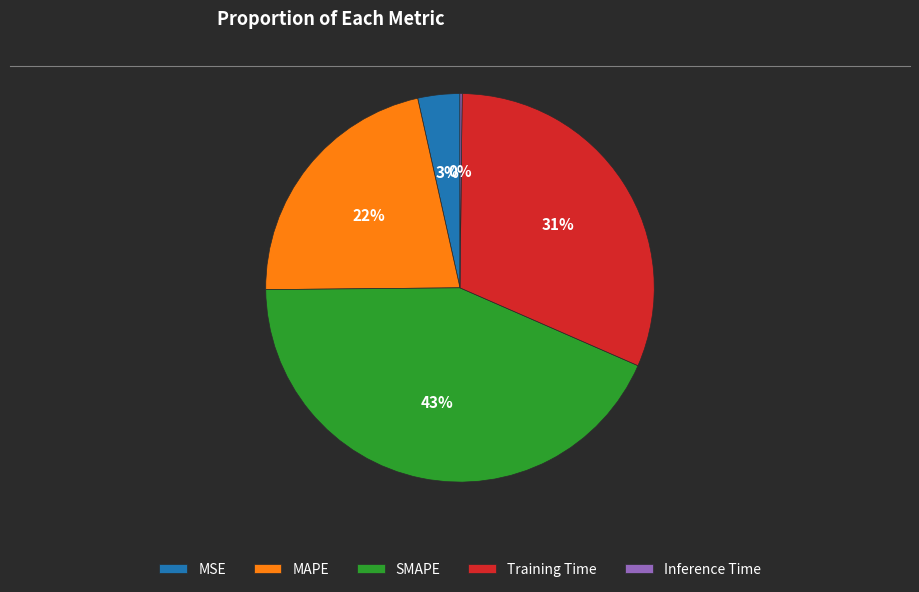

Which has a higher value, Training Time or MAPE?

Training Time